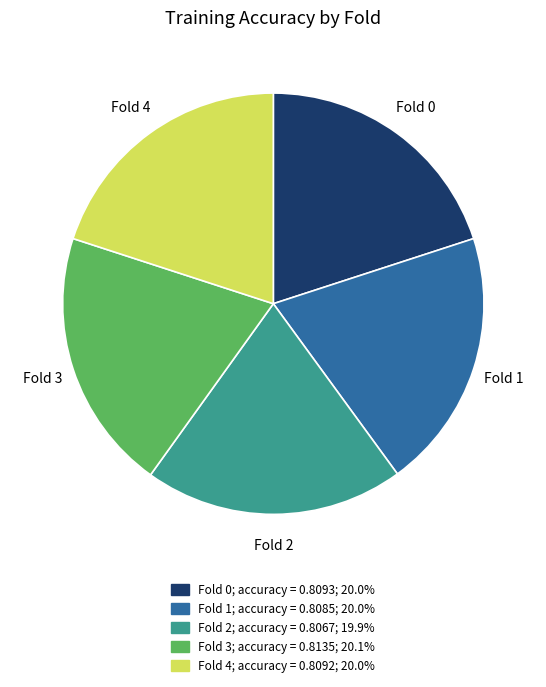

Do Fold 2 and Fold 4 together represent more than half of the pie?

No